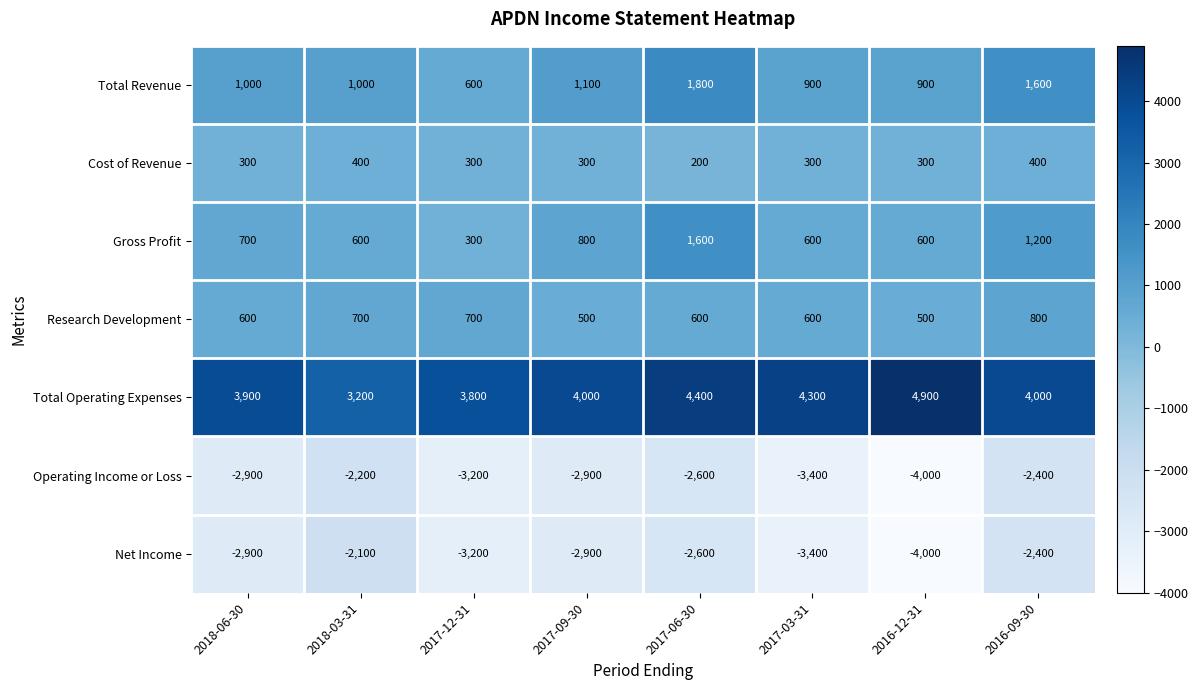

What is the approximate value of Gross Profit at 2016-12-31, to the nearest 50?

600